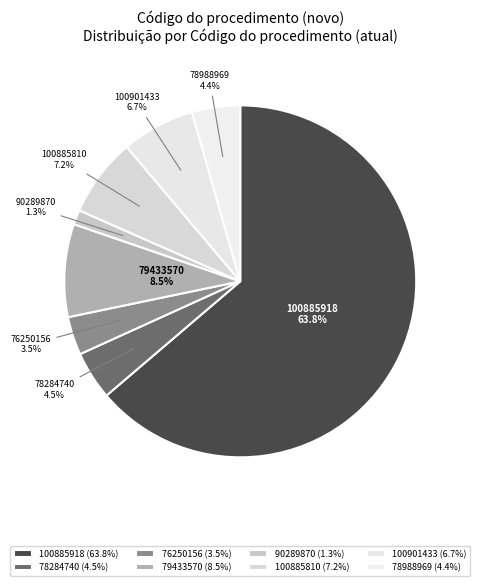

Is it true that 100885810 is 14% of the pie?

False